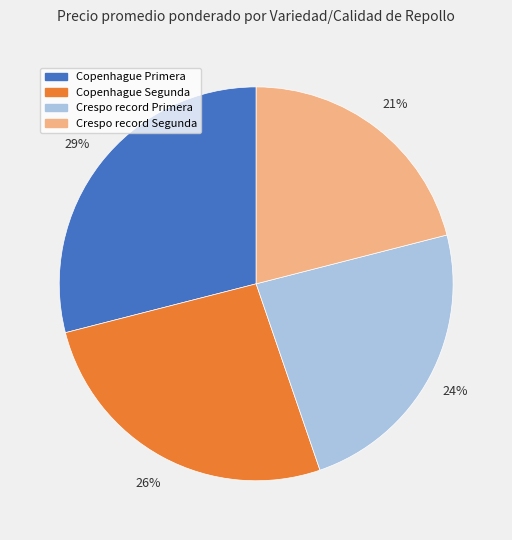

True or false: Crespo record Primera accounts for 24% of the total.

True